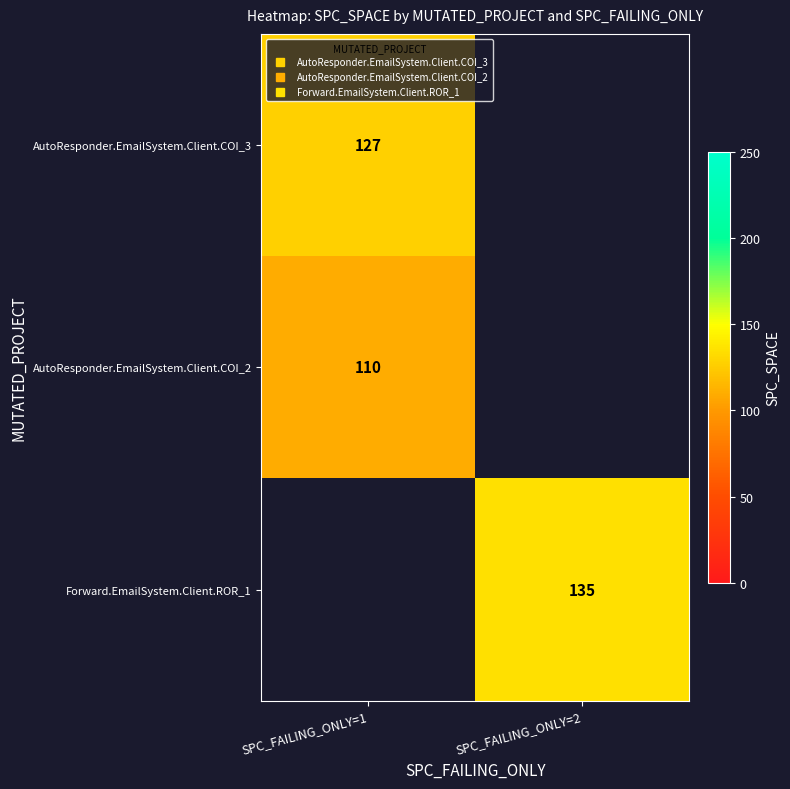

At which category does the chart reach its minimum across all series?

SPC_FAILING_ONLY=1